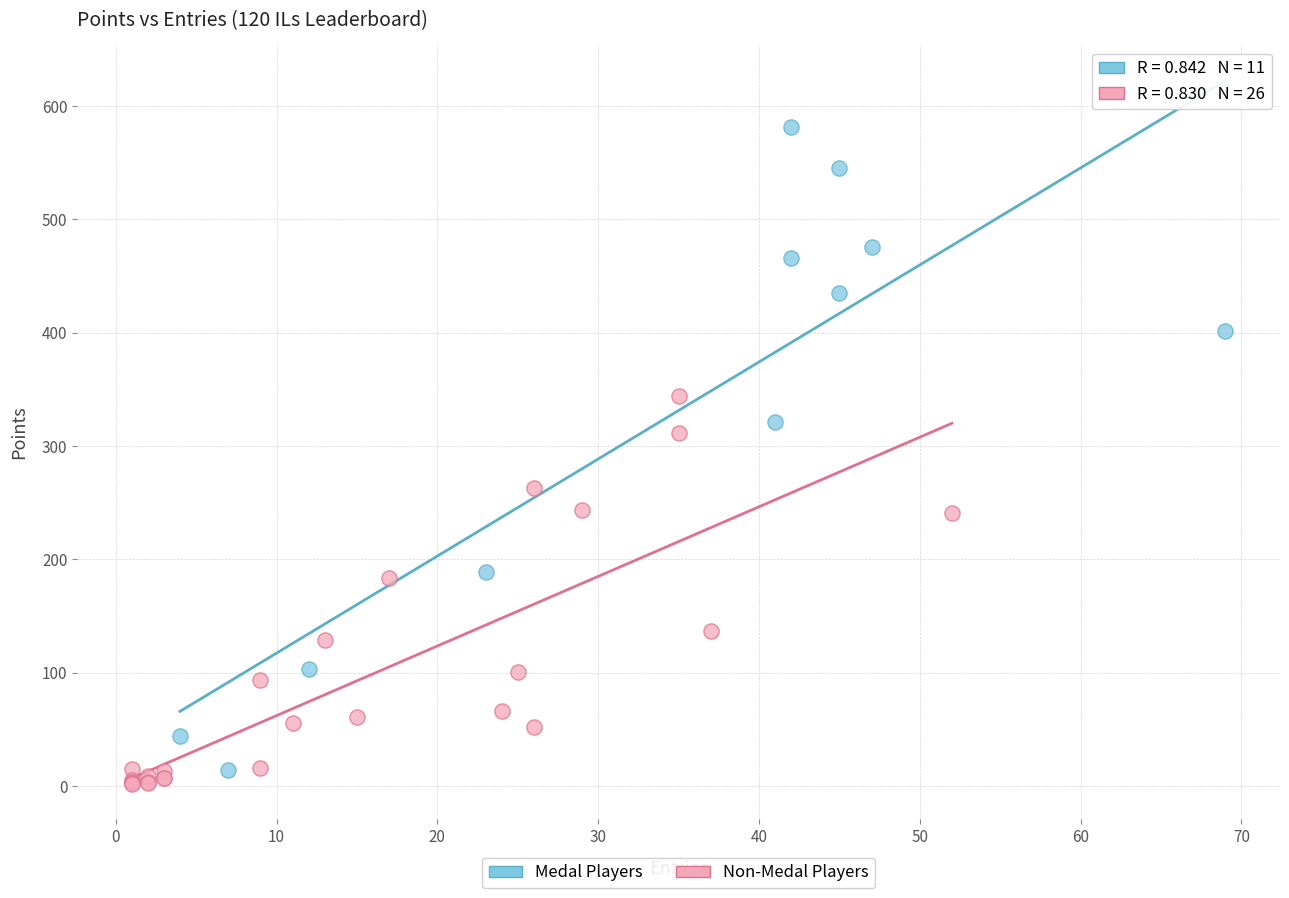

Which series reaches the minimum Y coordinate?

Non-Medal Players